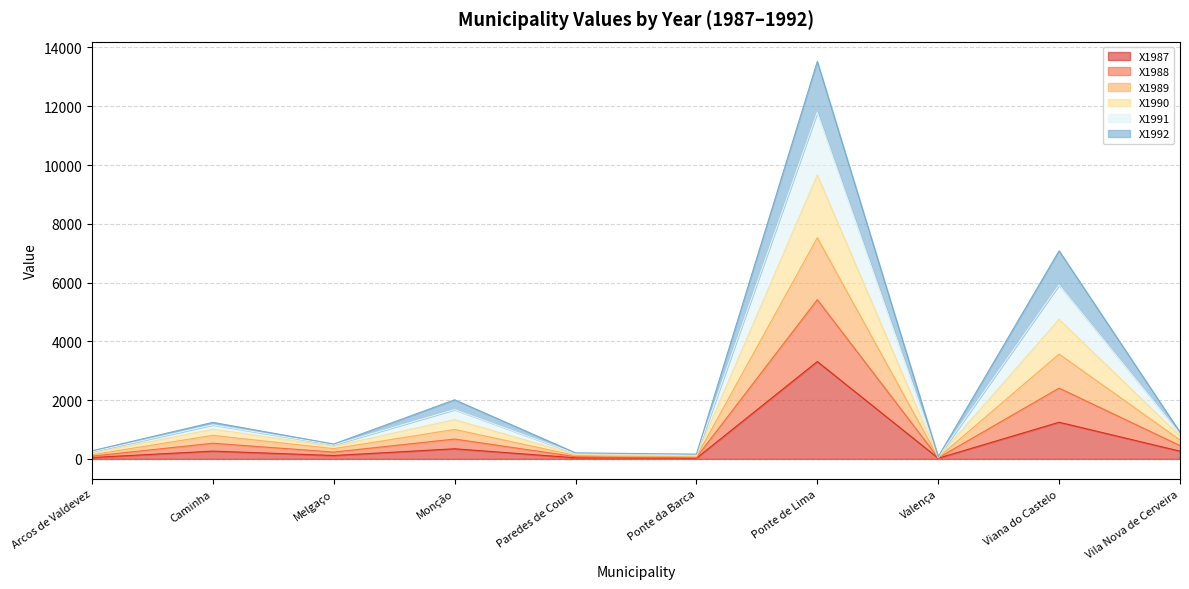

At which category is the sum across all series the highest?

Ponte de Lima